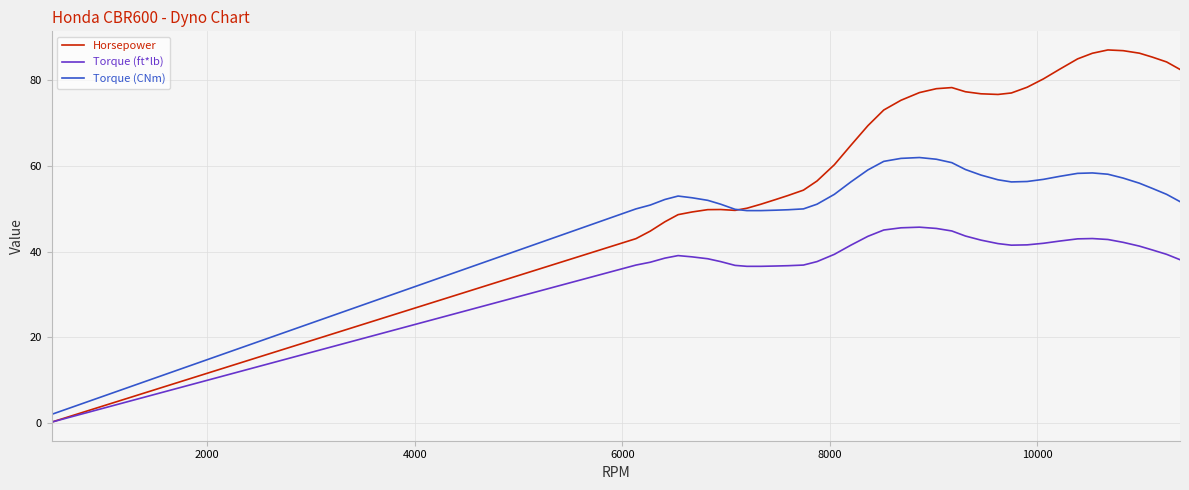

What is the greatest value displayed?

87.1